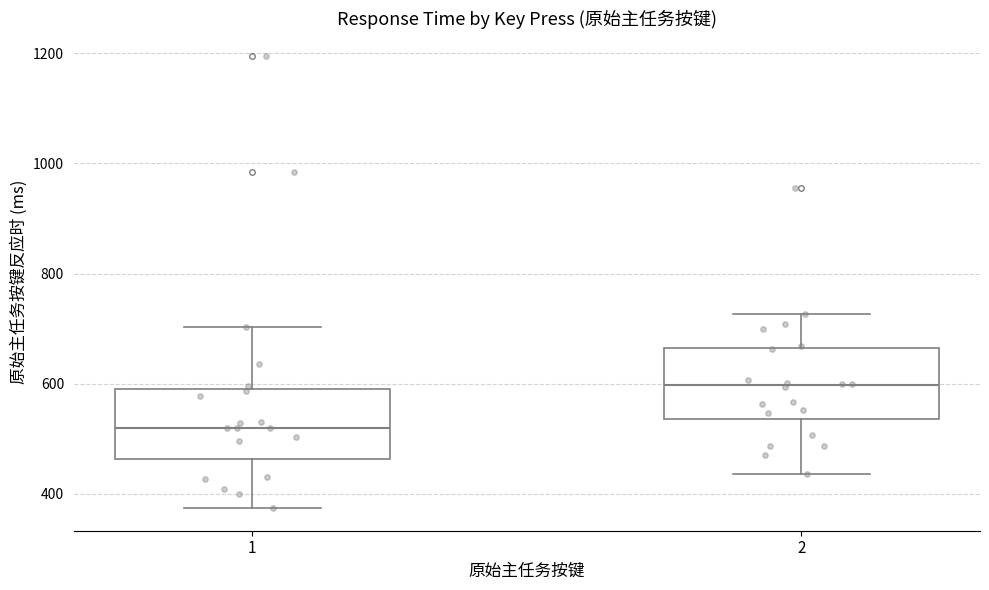

Reading left to right, transcribe this box plot: for each box, give where its median line is, the range the box spans, and where its two whiskers end, as read against the y-axis. The values are not printed on the chart, so give them approximately, as read against the axis.

1: median 520, box 460 to 600, whiskers 380 to 700
2: median 600, box 540 to 660, whiskers 440 to 720